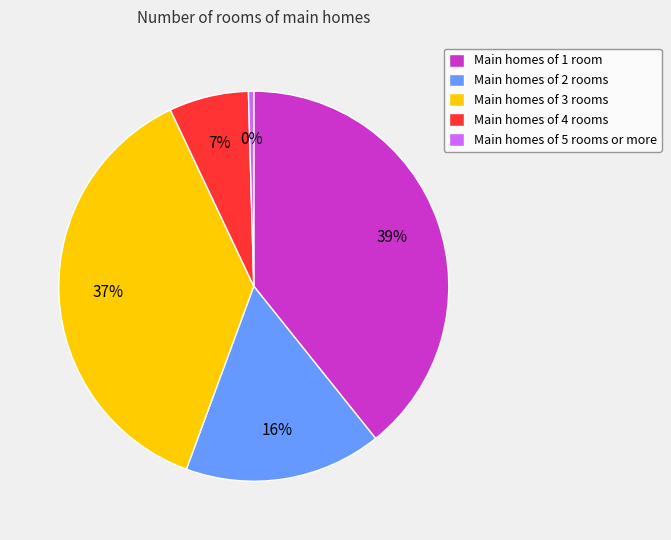

To the nearest percent, what percentage of the pie is Main homes of 4 rooms?

7%